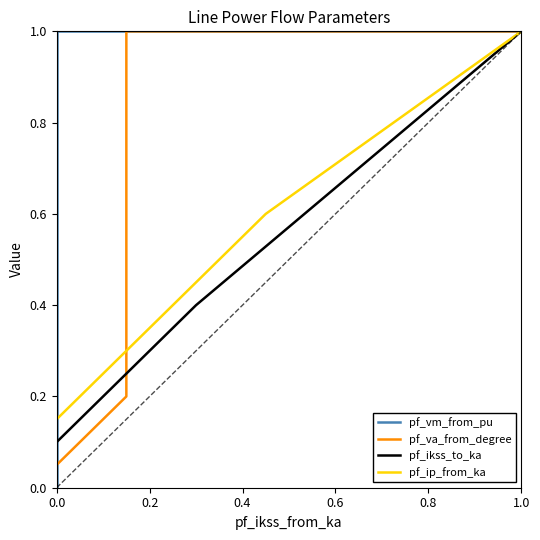

What is the difference between the maximum and minimum values in the pf_va_from_degree series?

0.9